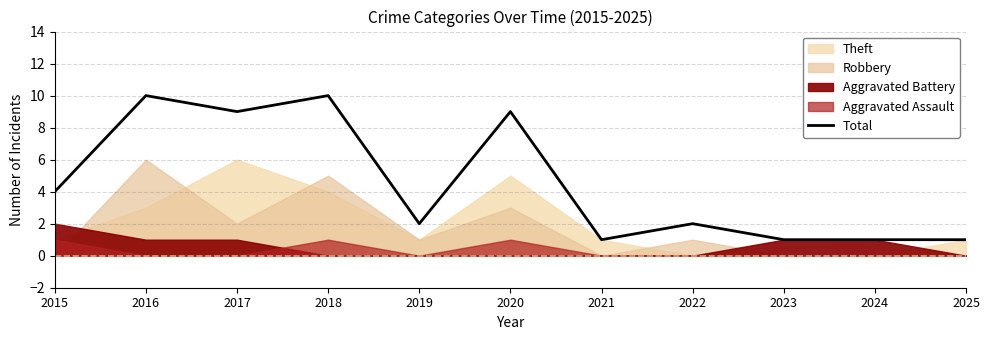

What is the average value?

5